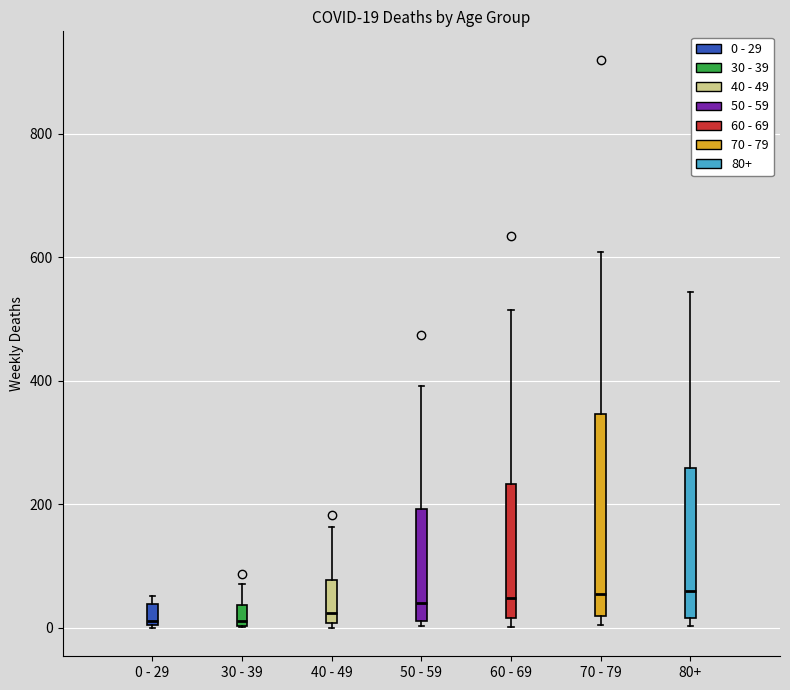

Comparing the boxes themselves (not the whiskers), which one is the tallest?

70 - 79